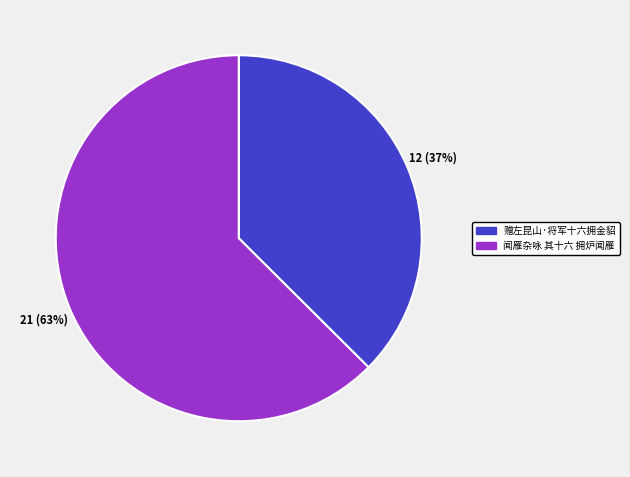

Which slice is the largest?

闻雁杂咏 其十六 拥炉闻雁